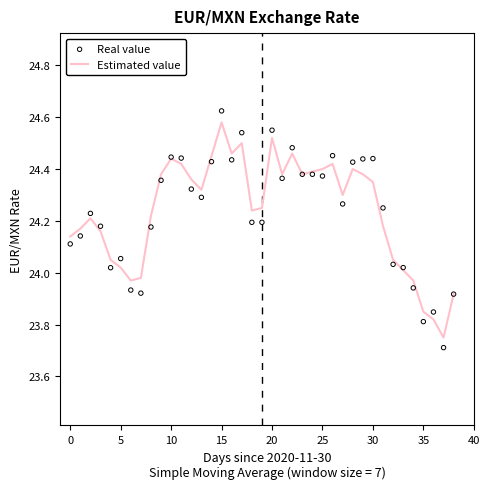

At how many categories does at least one series exceed 24?

32